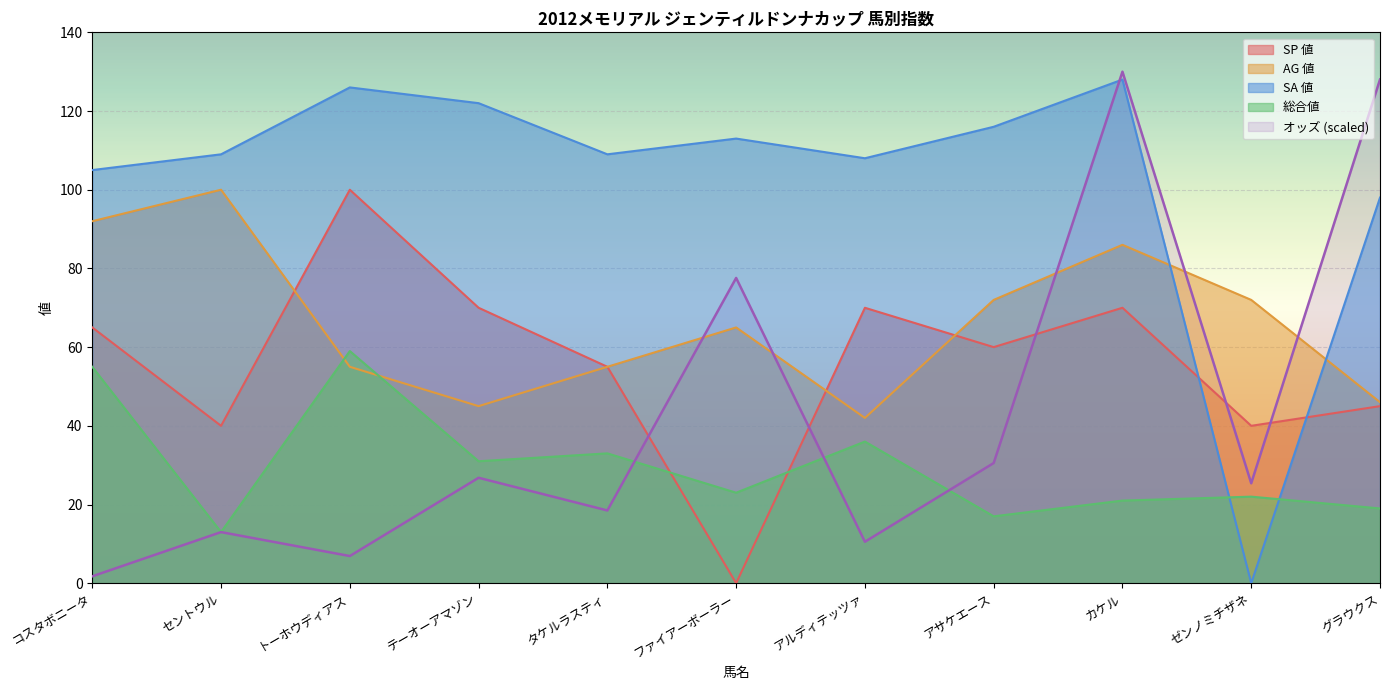

At which label is SP 値 closest to 50?

タケルラスティ